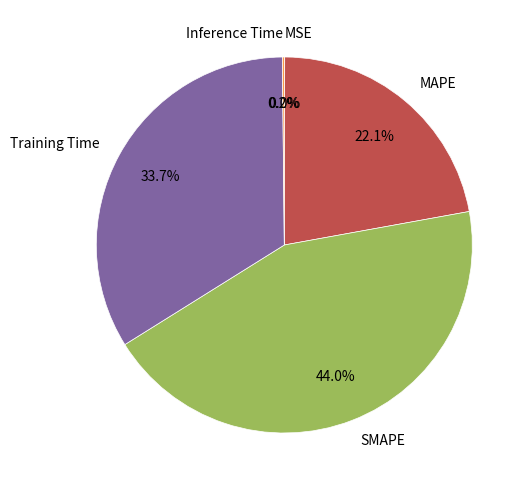

Which category has the biggest portion of the pie?

SMAPE